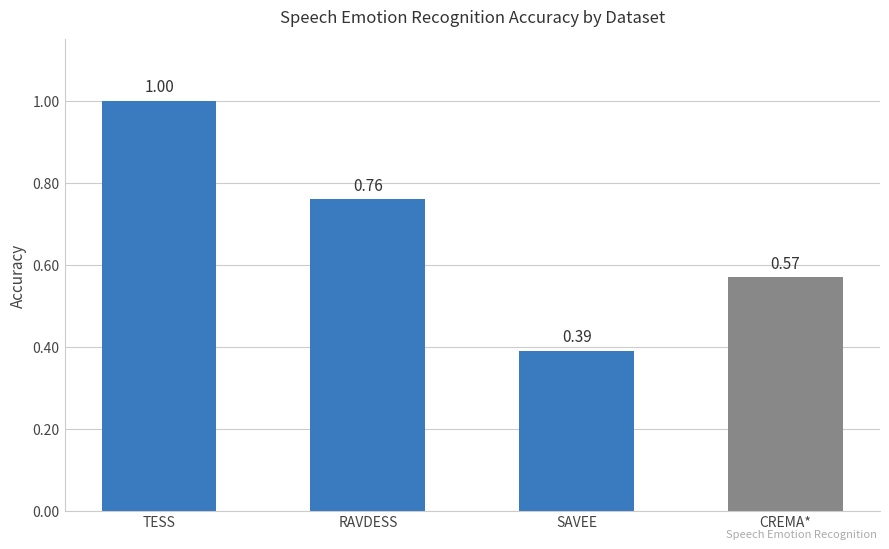

What is the sum of all values?

2.7